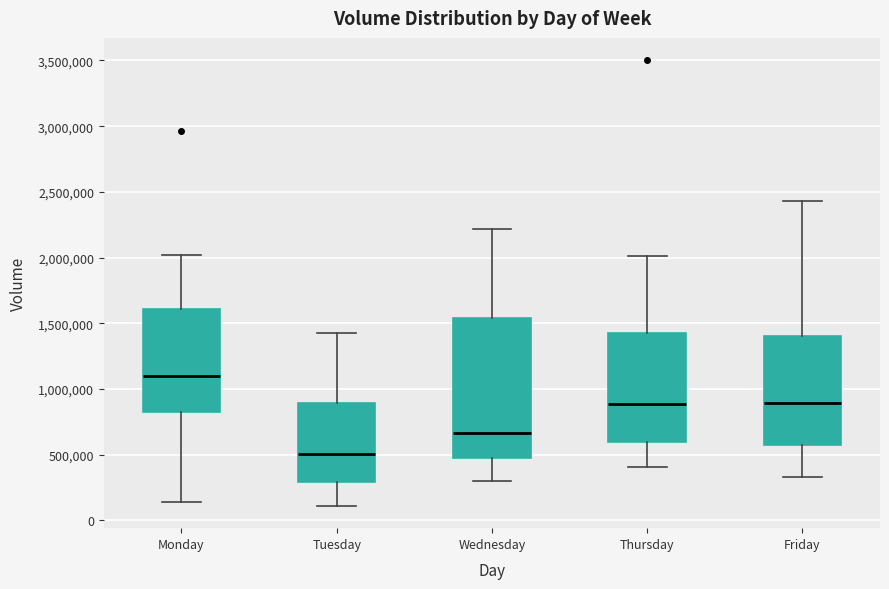

Which box is the tallest, from its lower edge to its upper edge?

Wednesday